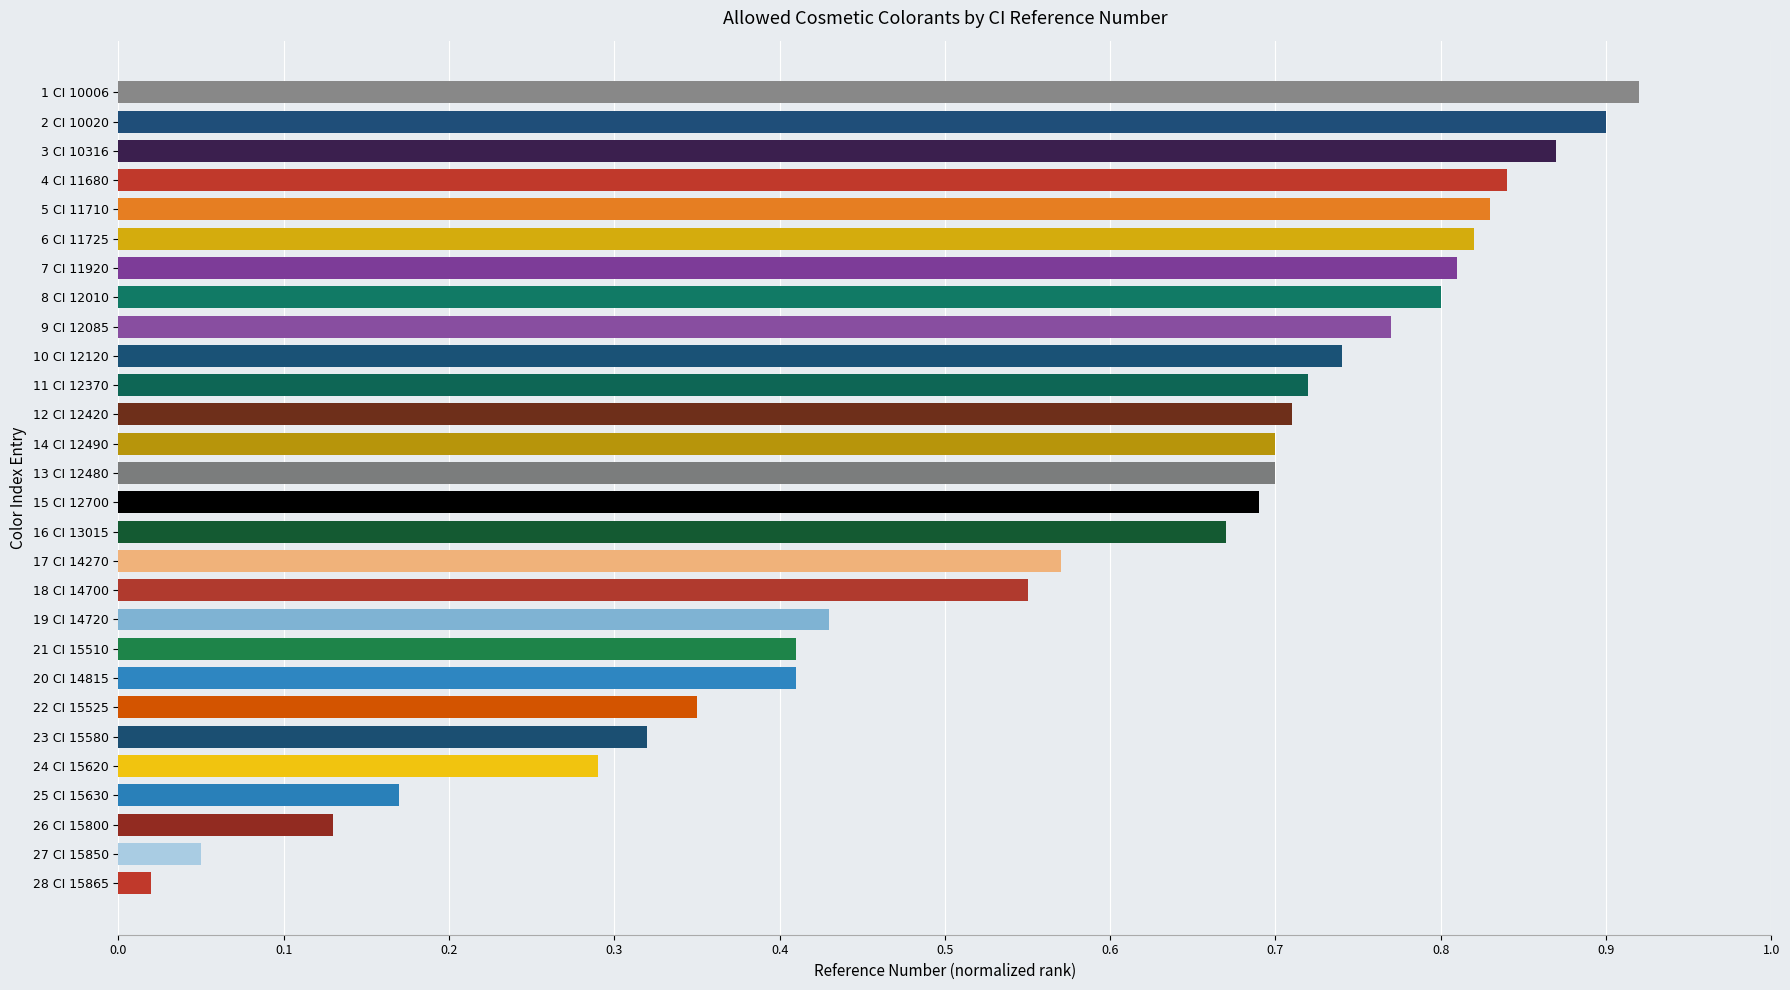

At which label is the value closest to 0?

28 CI 15865